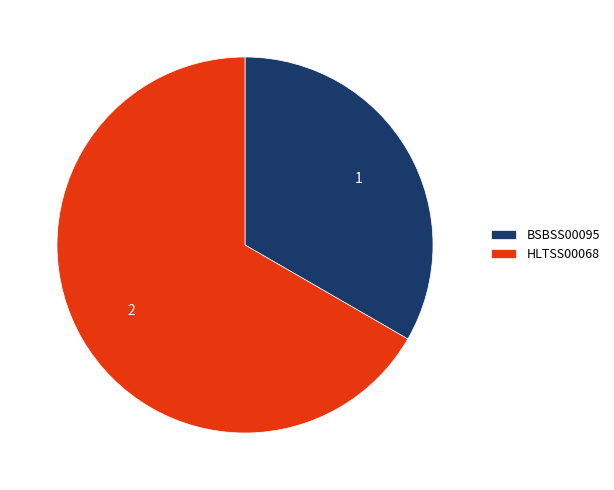

Between HLTSS00068 and BSBSS00095, which is larger?

HLTSS00068